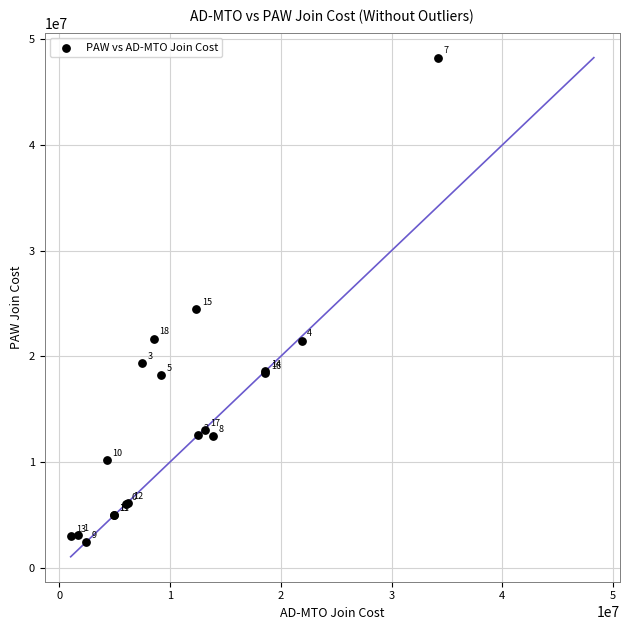

What Y value in the scatter plot is closest to 25353719?

24453644